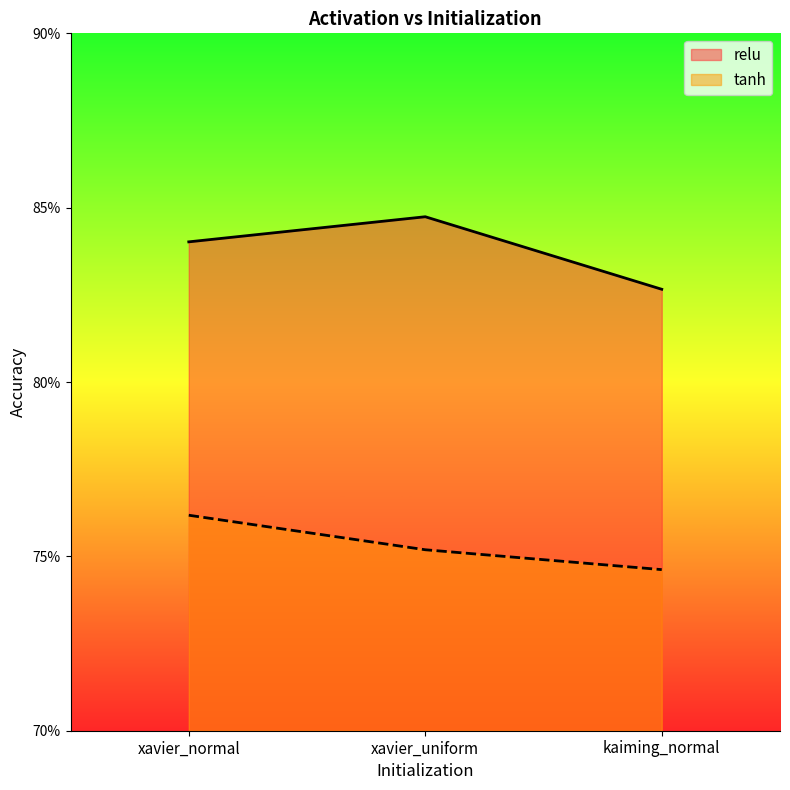

Does the chart display data point markers on the line(s)?

No